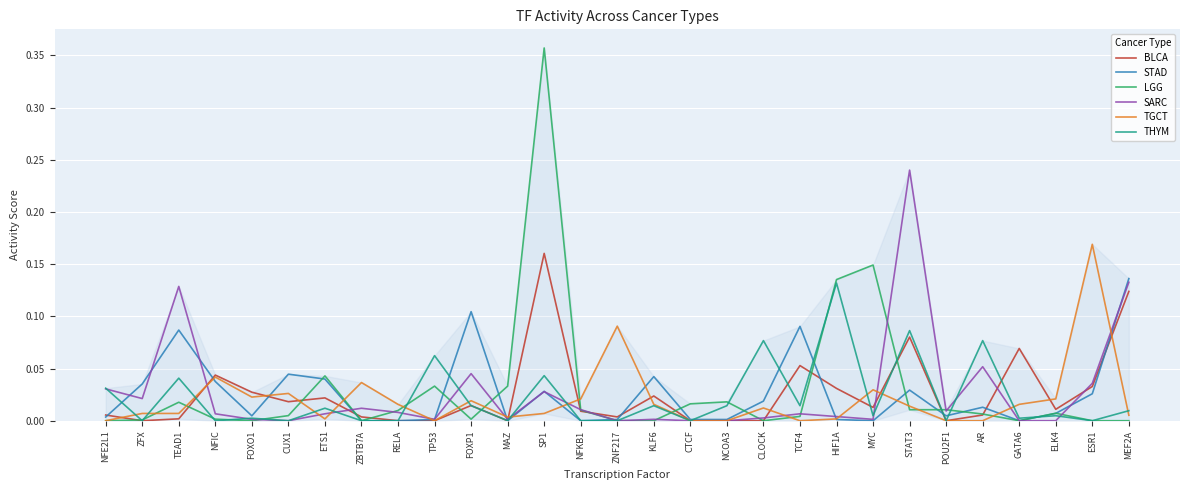

At which category is the sum across all series the highest?

SP1